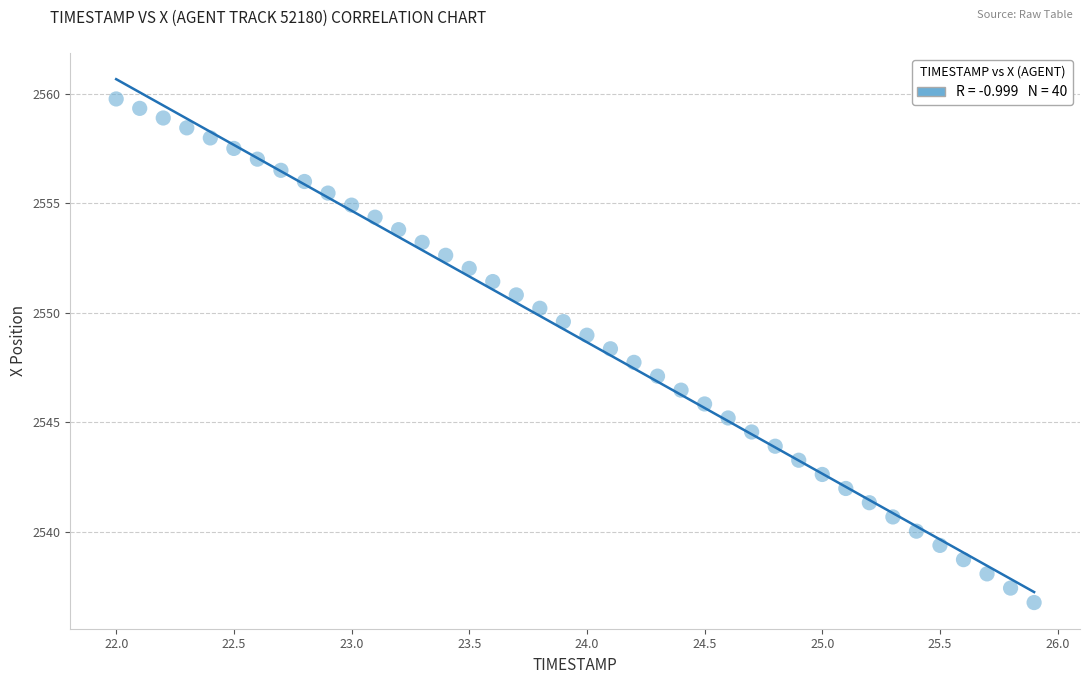

What is the range of Y values (max minus min)?

23.0